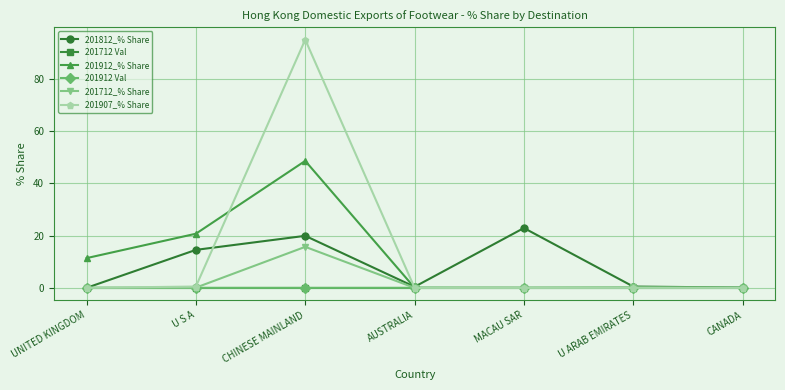

At which category is the sum across all series the highest?

CHINESE MAINLAND